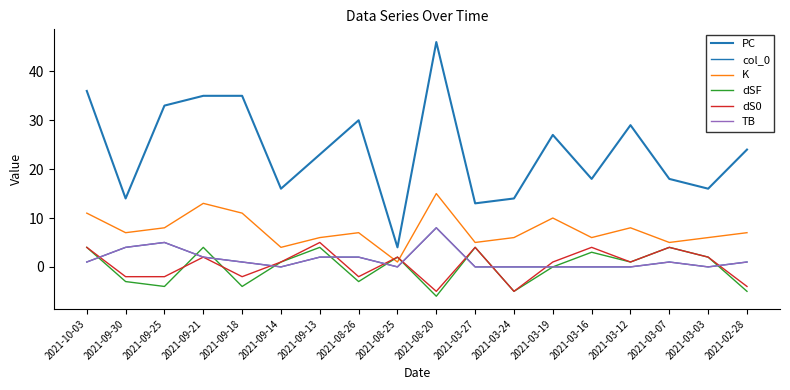

In K, how many points are lower than both neighbors (excluding endpoints)?

6